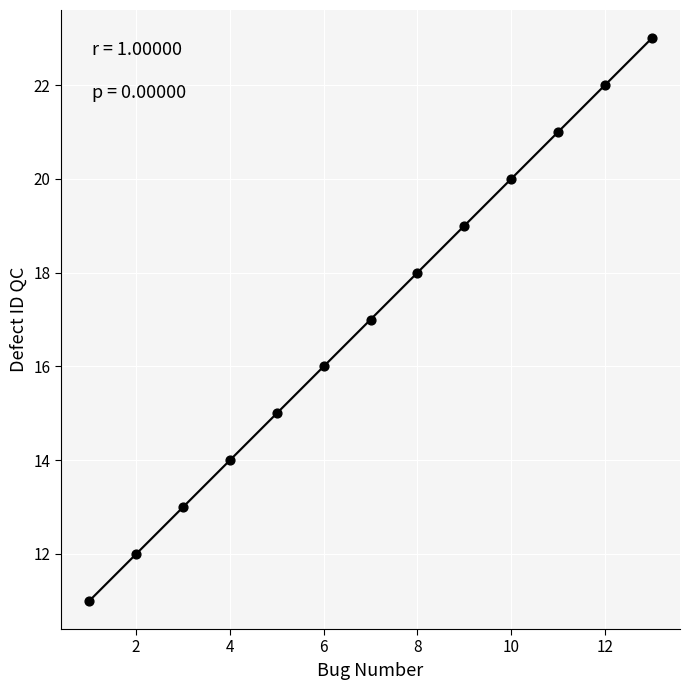

What is the range of X values (max minus min)?

12